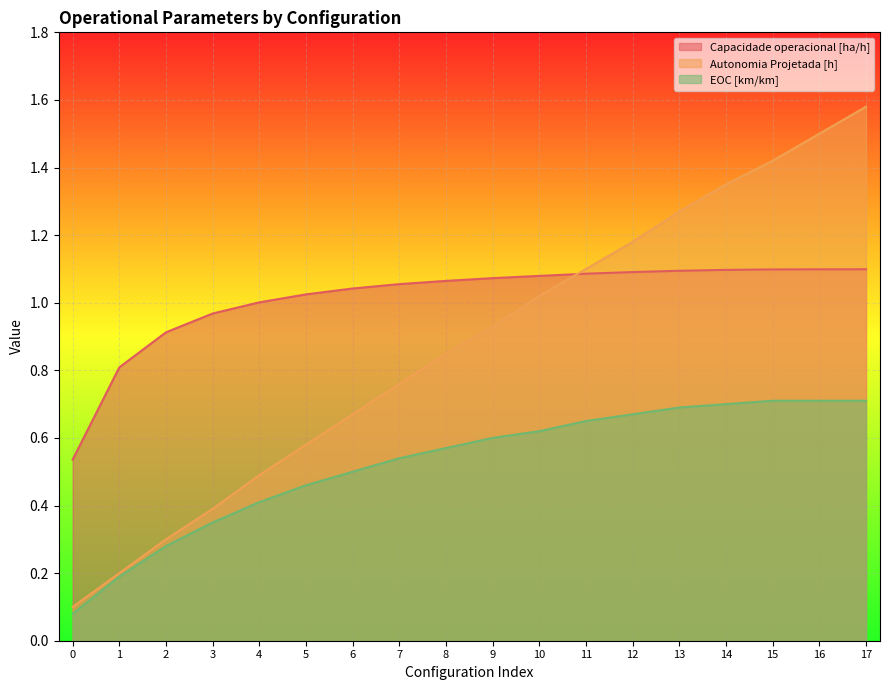

True or false: Autonomia Projetada [h] has a value of 0.7 at 6.

True